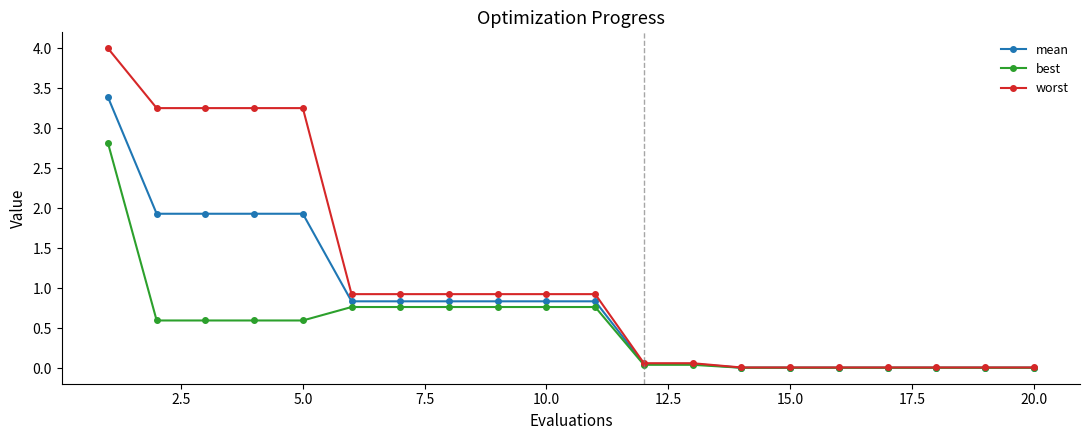

List the series in order of their peak value, lowest first.

best, mean, worst